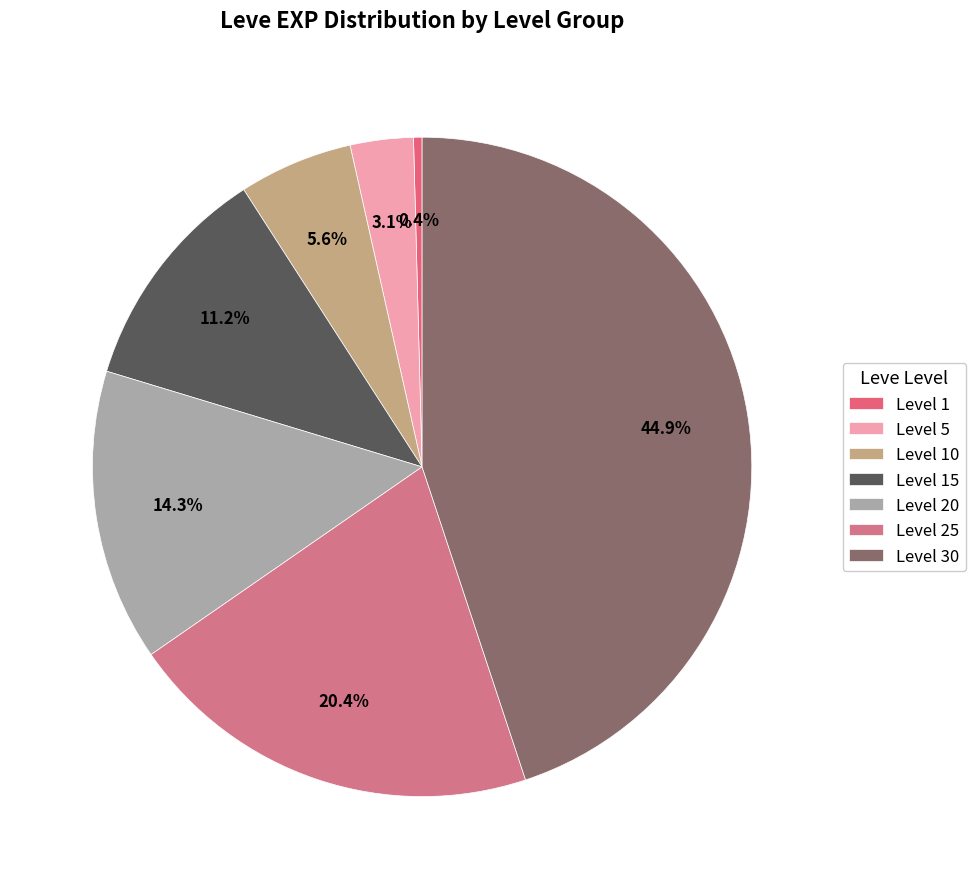

Is it true that Level 5 is 3% of the pie?

True